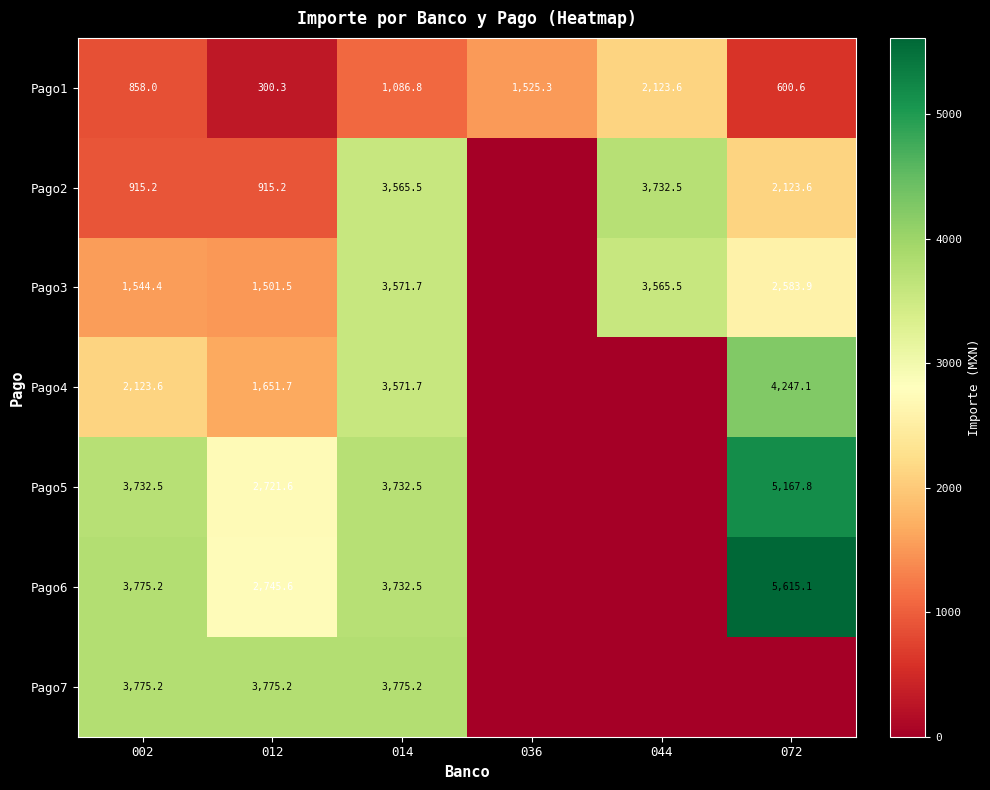

What is the spread (max minus min) of values at 012?

3474.9